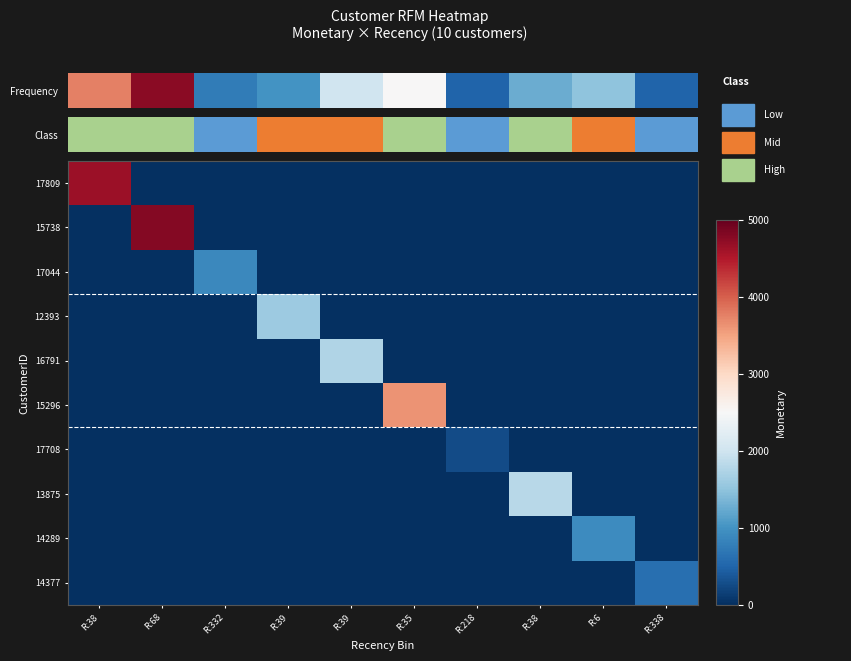

Between R:38 and R:332, which is larger?

R:38